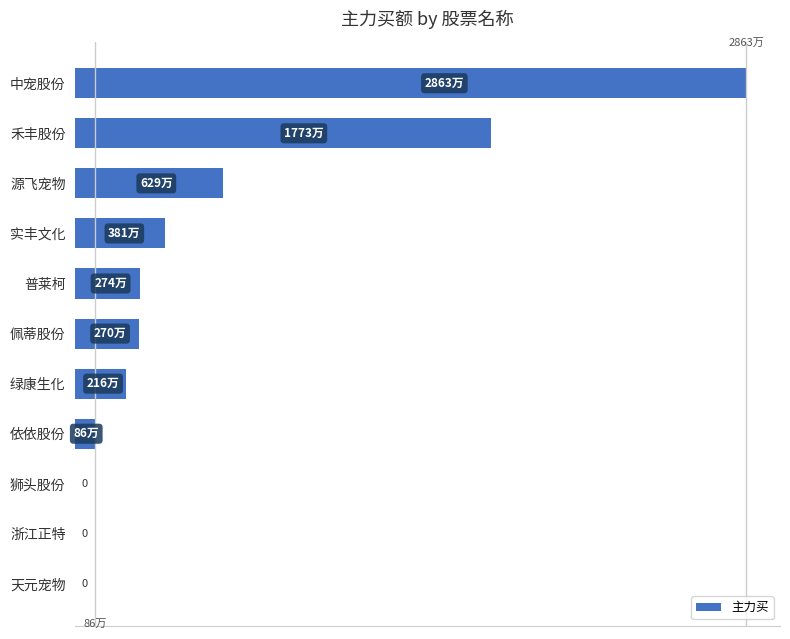

Are the bars horizontal?

Yes